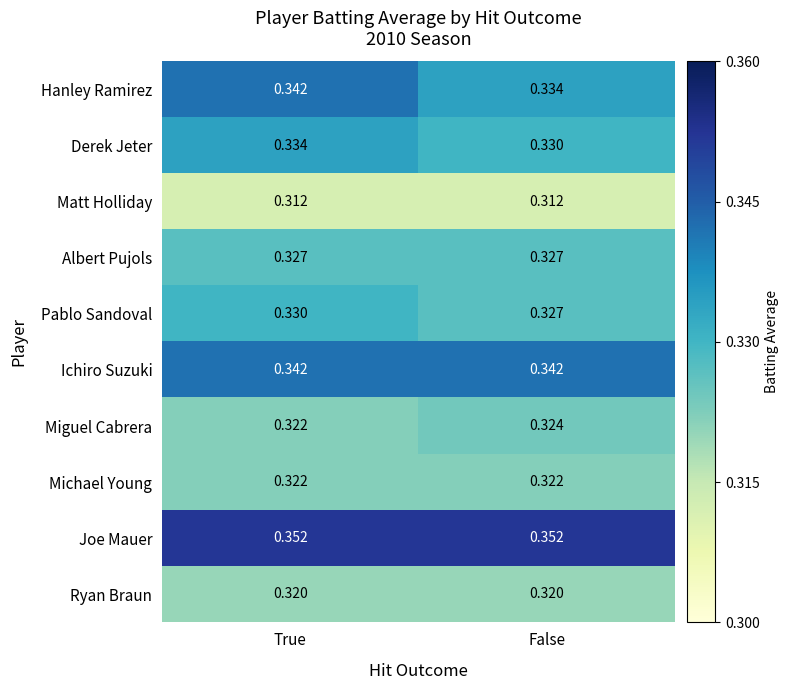

Which series changed the most between True and False?

Hanley Ramirez